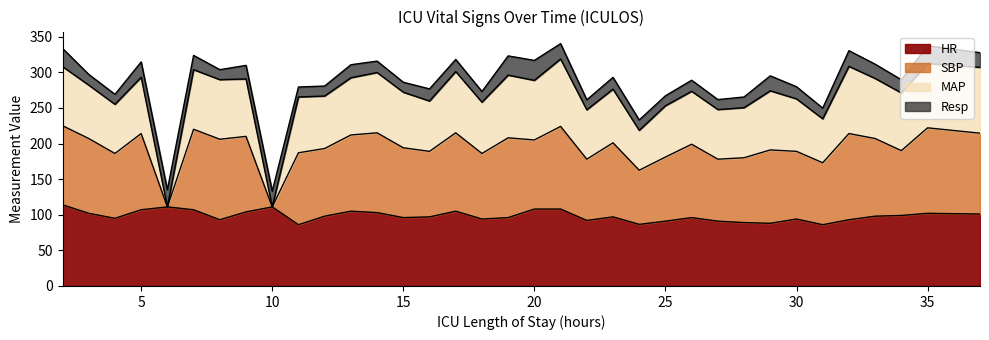

What is the maximum value for HR?

114.0